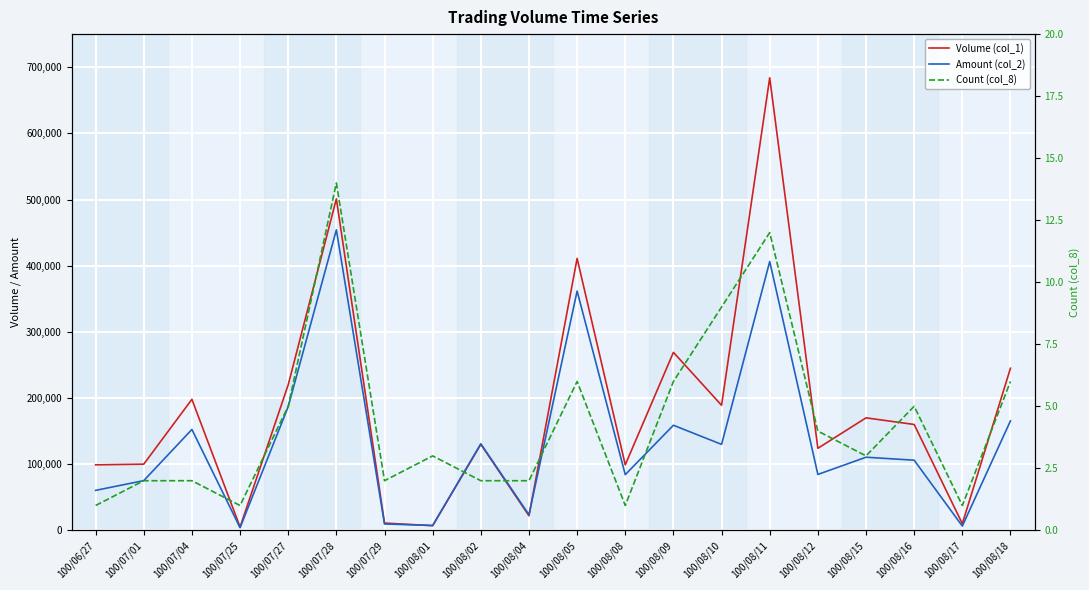

What is the spread (max minus min) of values at 100/08/02?

130798